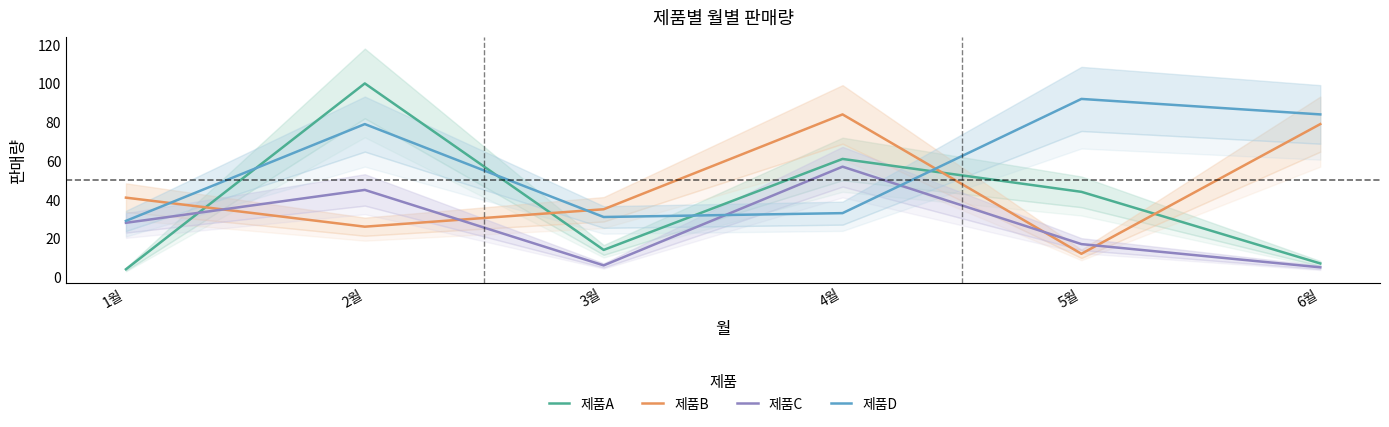

Where do 제품A and 제품D first cross each other?

1월 and 2월